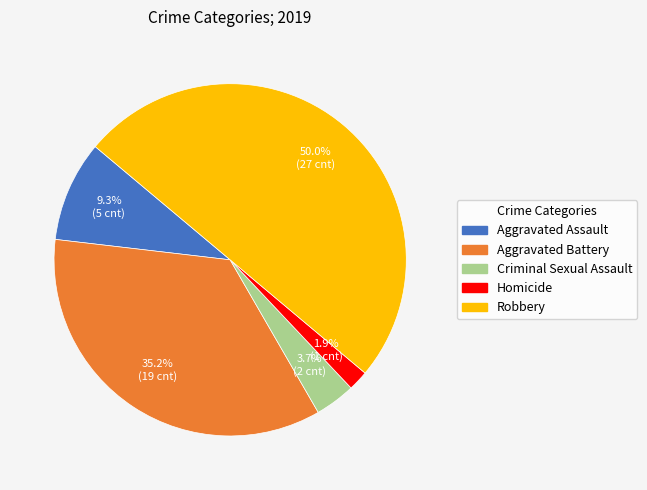

Rank the categories by value from lowest to highest.

Homicide, Criminal Sexual Assault, Aggravated Assault, Aggravated Battery, Robbery